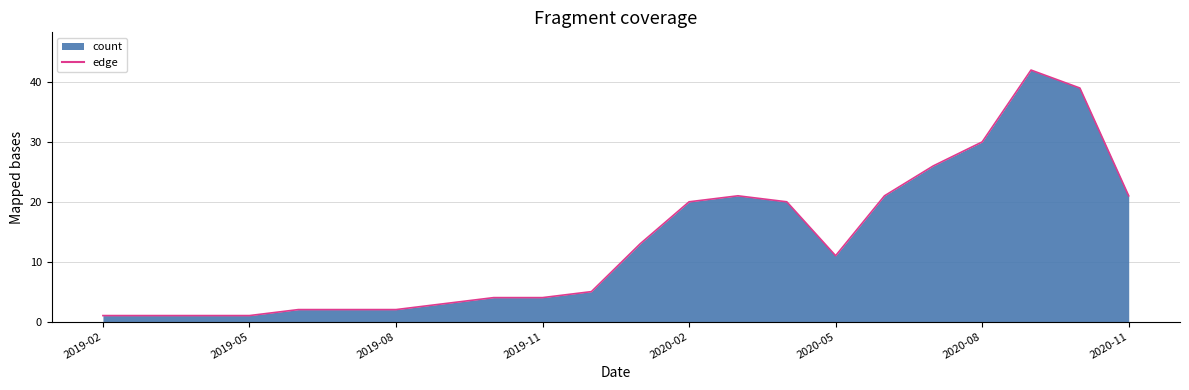

What is the difference between the maximum and minimum values?

41